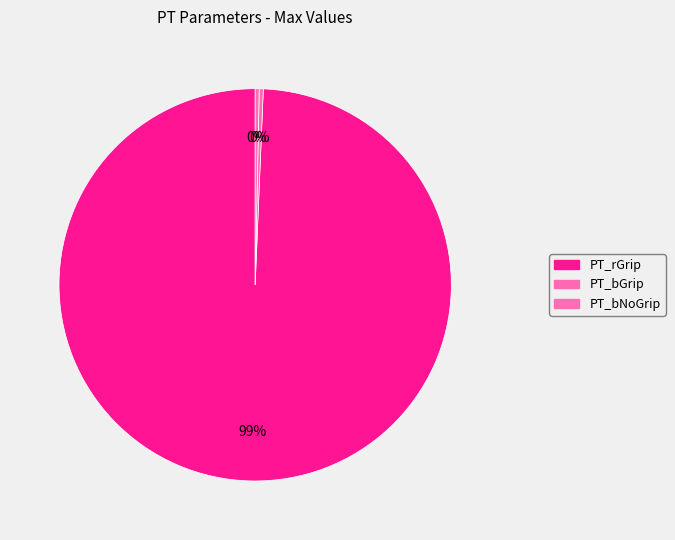

The PT_bGrip slice represents 0% of the pie. True or false?

True